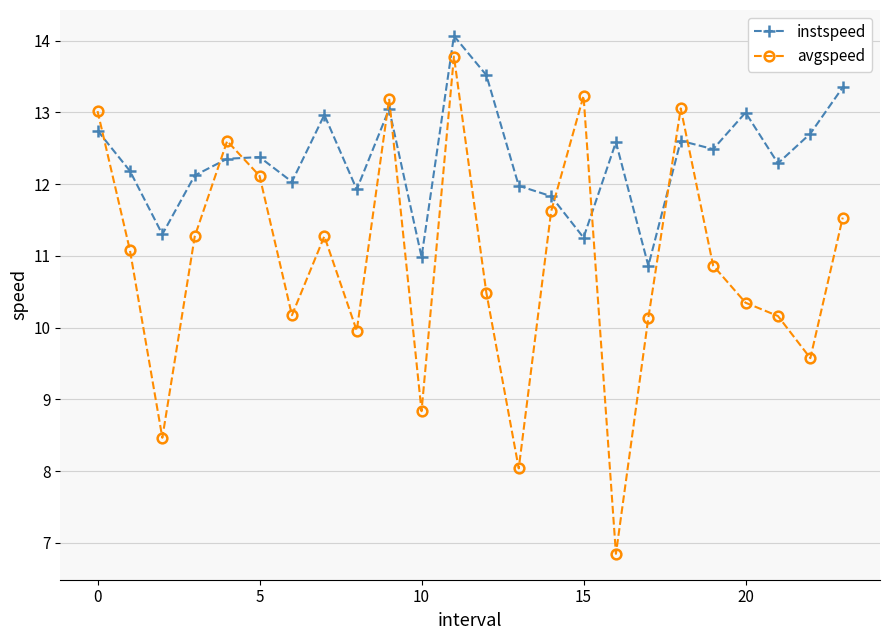

What is the difference between the maximum and minimum values in the avgspeed series?

6.9